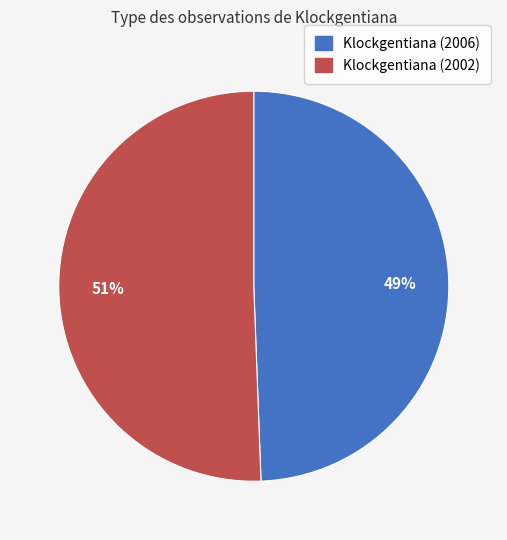

Does any single category account for the majority?

Yes